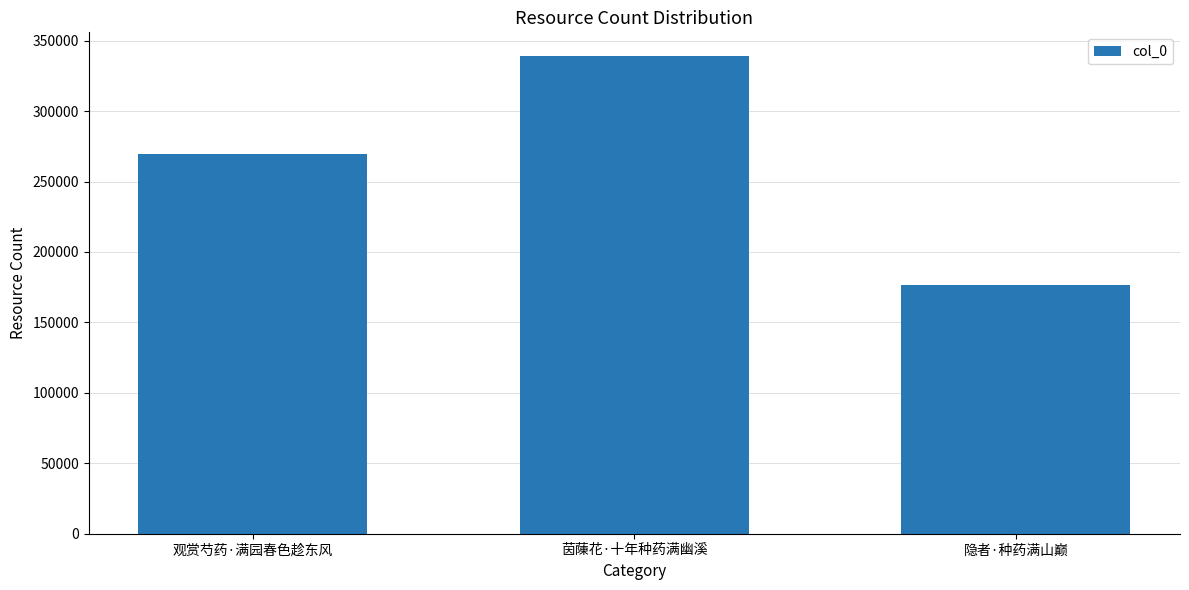

What is the ratio of the value at 隐者·种药满山巅 to the value at 观赏芍药·满园春色趁东风?

0.7